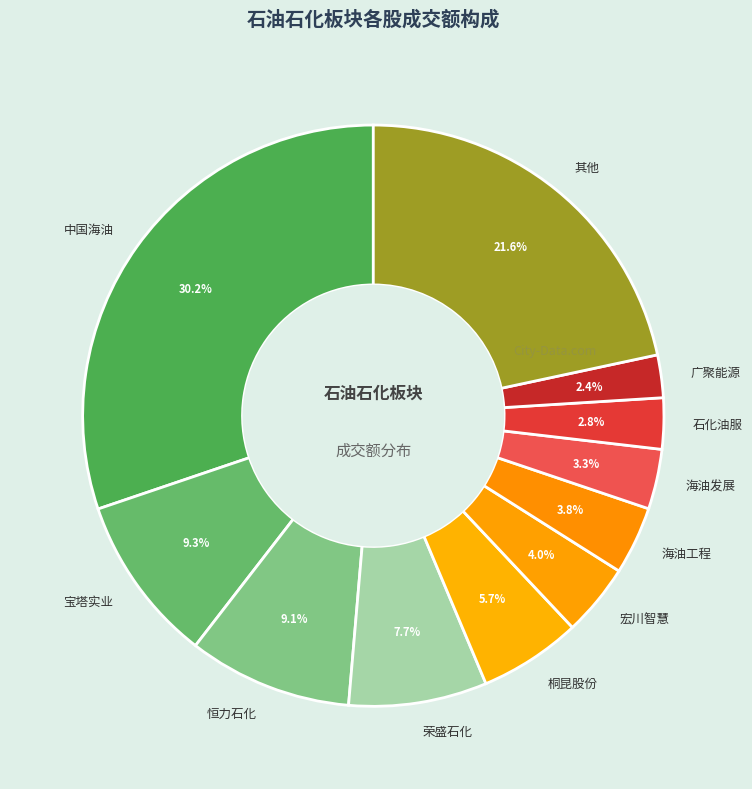

Combined, do 宏川智慧 and 石化油服 account for over 50%?

No